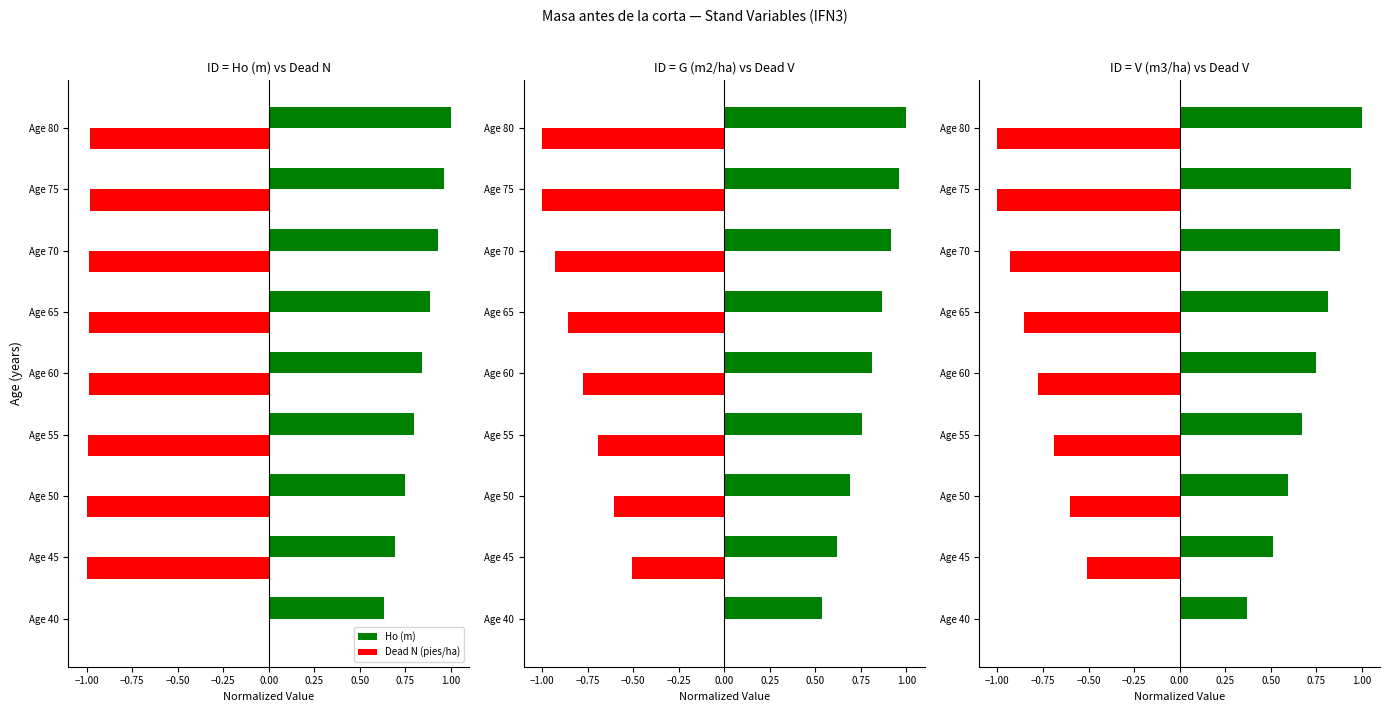

Count the Dead V (m3/ha) values in the range 0 to 1.

1